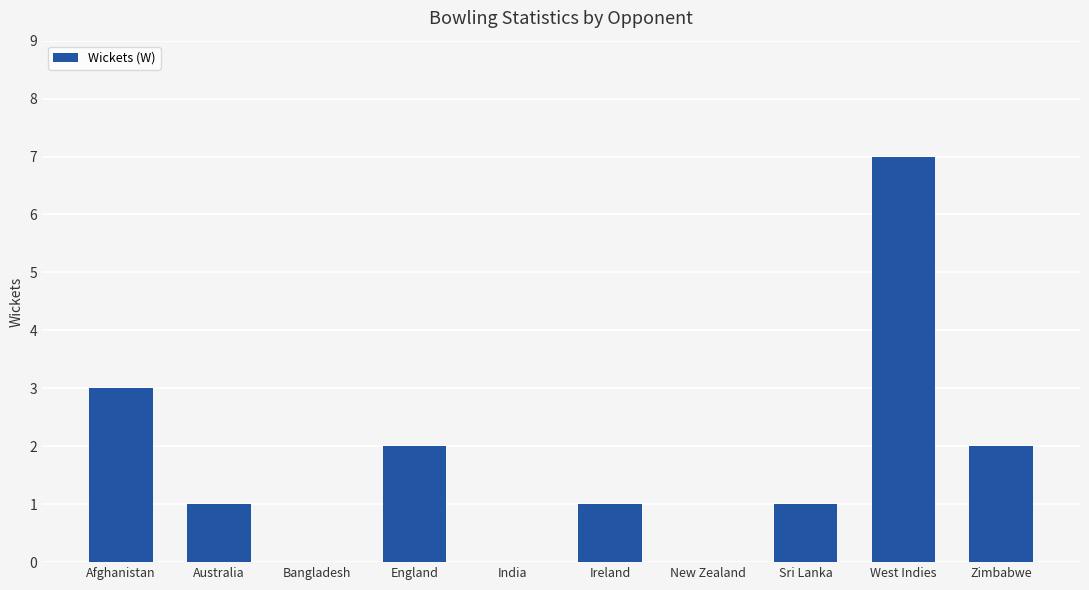

What is the sum of the values at Sri Lanka and Zimbabwe?

3